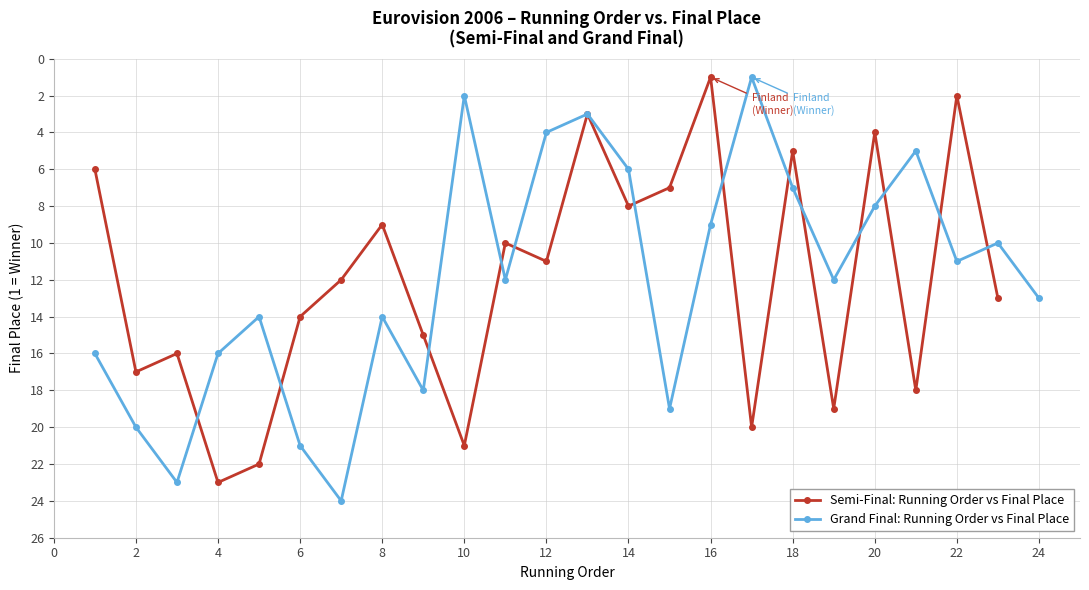

At which category does Semi-Final: Running Order vs Final Place reach its first local peak?

2